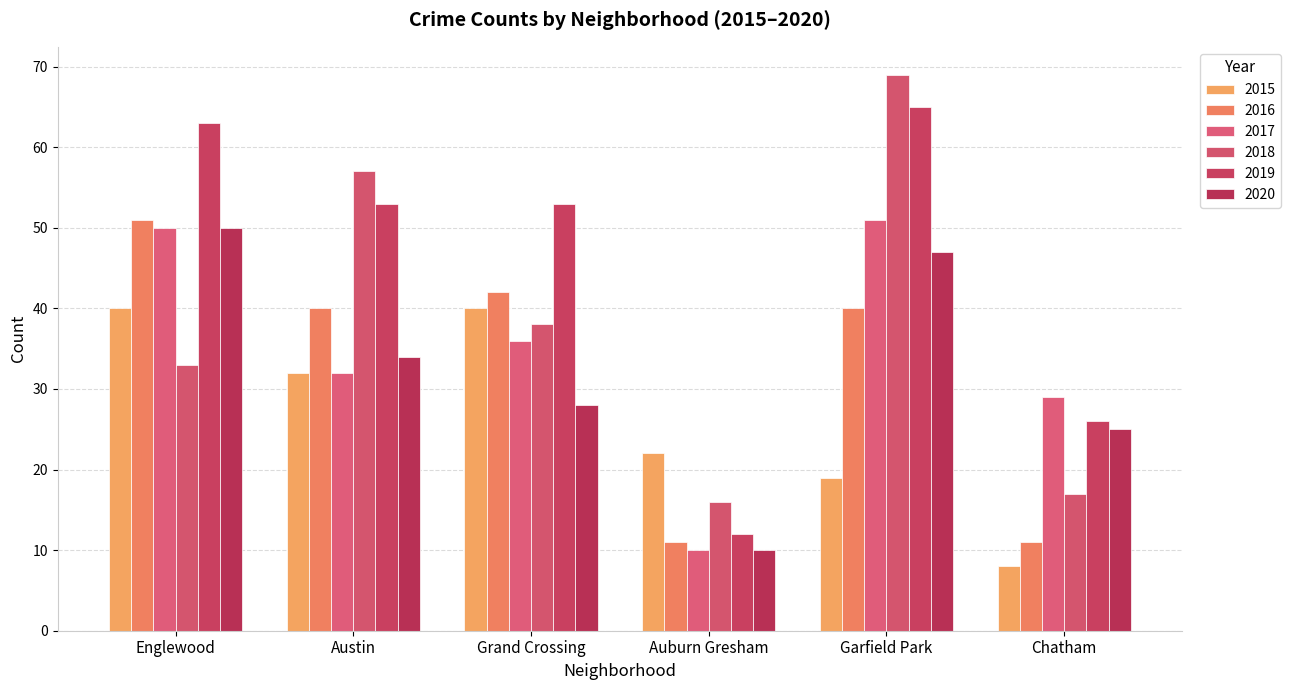

What is the difference between the maximum and second lowest values in the 2020 series?

25